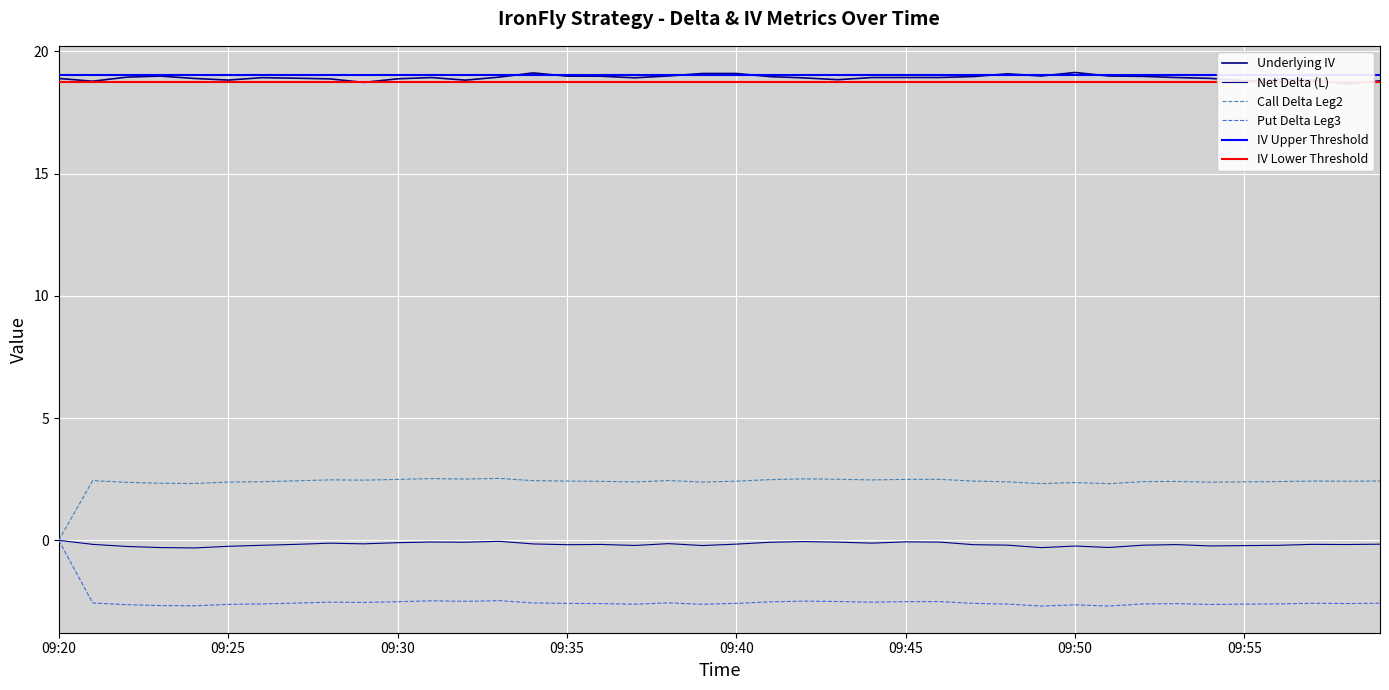

True or false: Underlying IV has a value of 19.1 at 09:48.

True